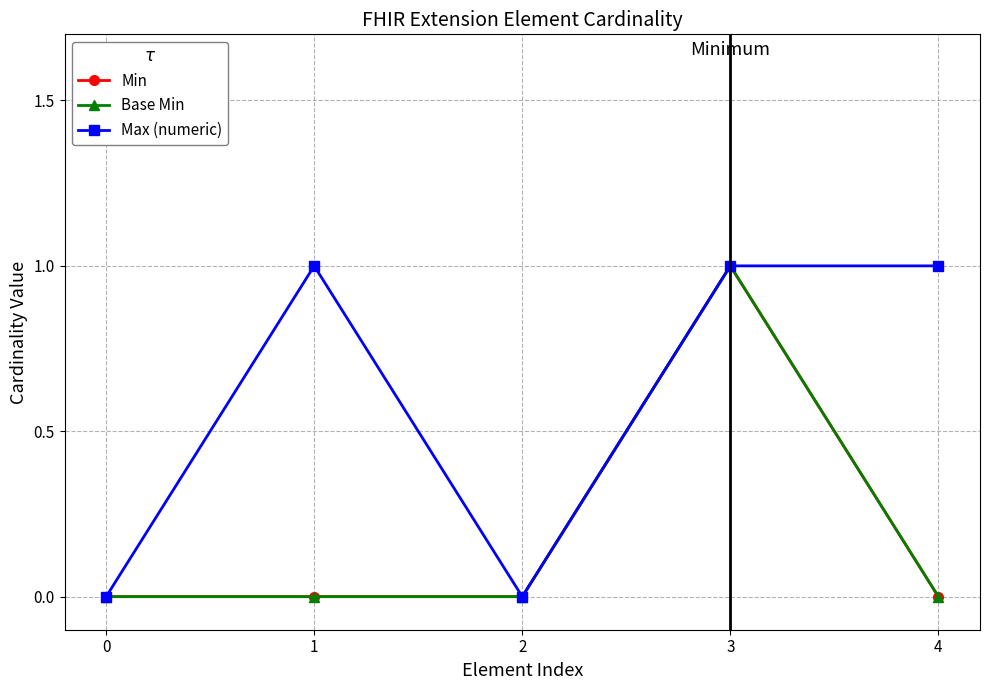

Does the chart have visible grid lines?

Yes